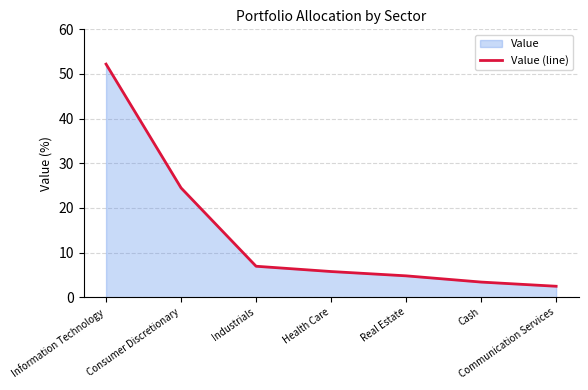

What is the average value?

14.3